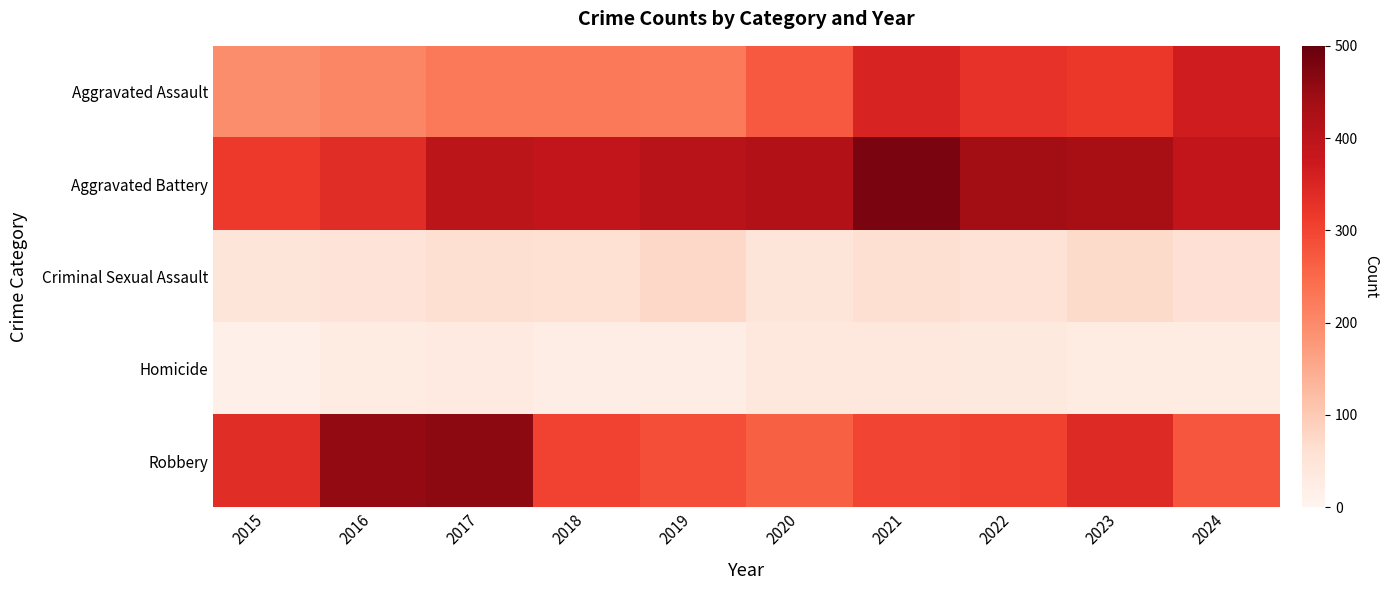

What is the greatest value displayed?

479